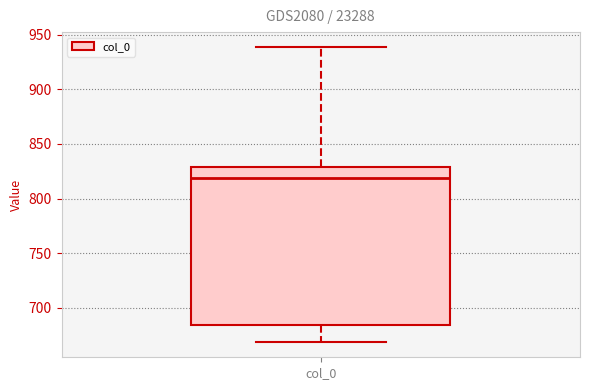

Read this box plot against the y-axis: the position of the median line, the range covered by the box, and the ends of both whiskers. The values are not printed on the chart, so give them approximately, as read against the axis.

median 820, box 685 to 830, whiskers 670 to 940